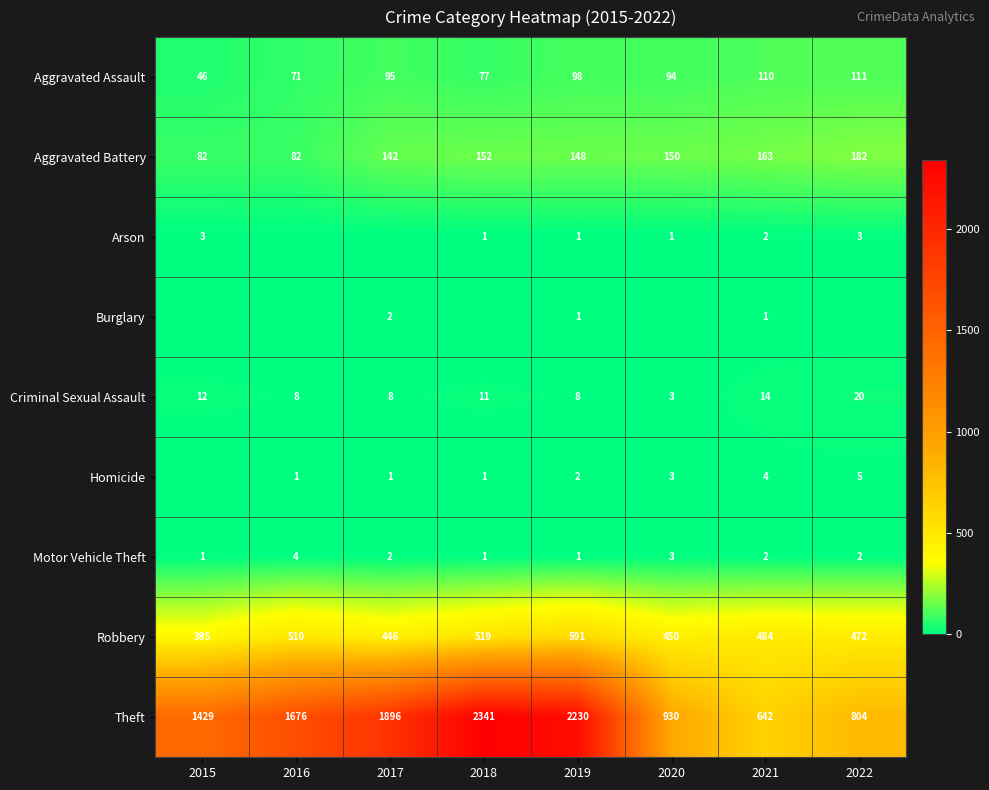

At which label does Criminal Sexual Assault reach its peak?

2022